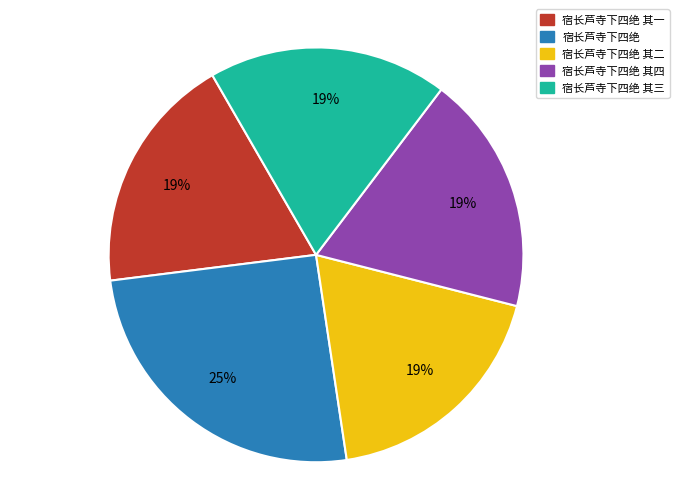

Approximately how many times larger is the value at 宿长芦寺下四绝 其一 compared to 宿长芦寺下四绝 其二?

1.0